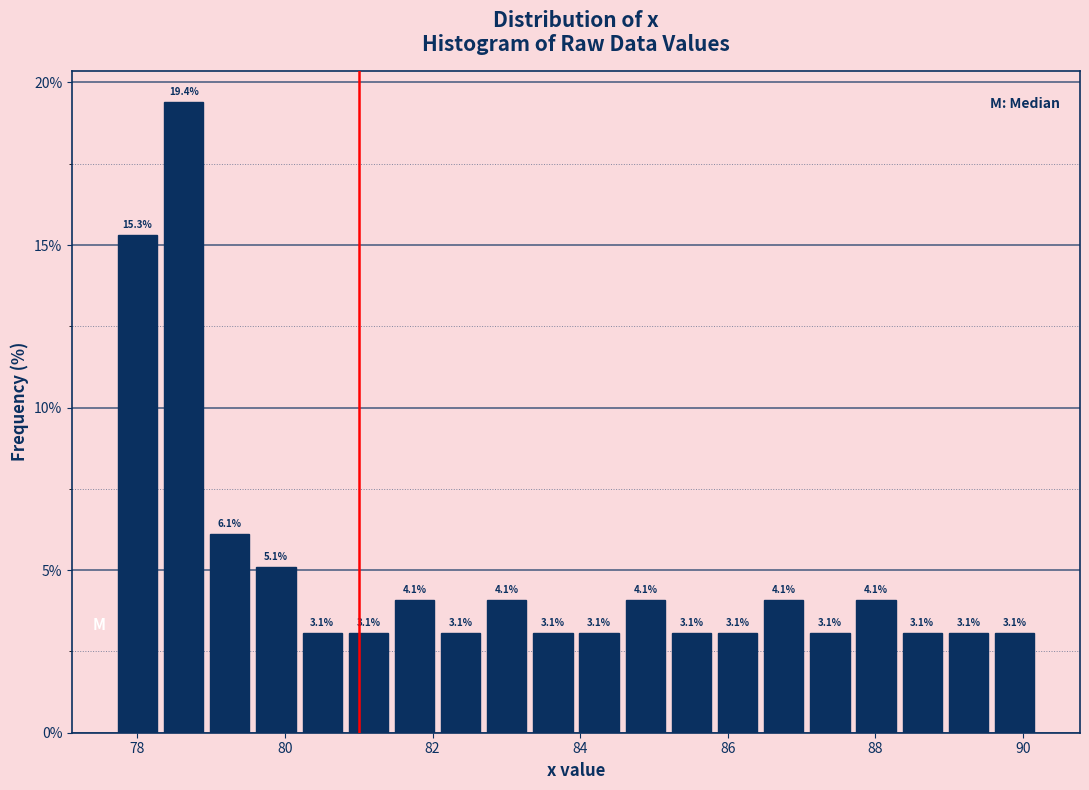

Read against the x-axis, roughly where is the centre of the tallest bar?

78.6